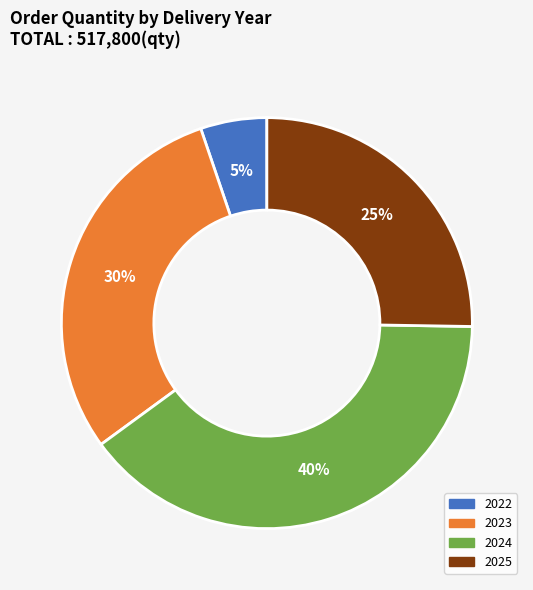

Does any single category account for the majority?

No